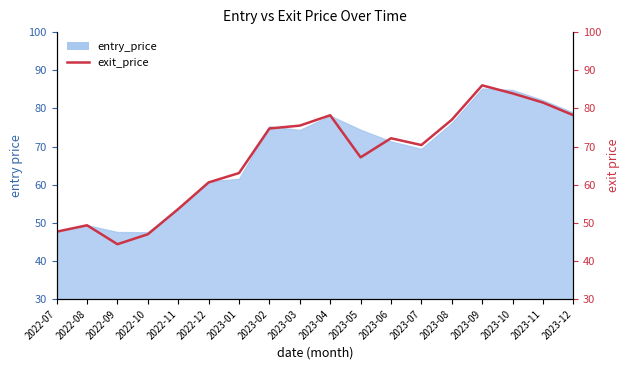

Reading left to right, what are all the values shown in this chart?

2022-07=47.7	2022-08=49.4	2022-09=44.4	2022-10=47.0	2022-11=53.6	2022-12=60.6	2023-01=63.0	2023-02=74.7	2023-03=75.5	2023-04=78.2	2023-05=67.2	2023-06=72.2	2023-07=70.4	2023-08=77.0	2023-09=86.0	2023-10=83.9	2023-11=81.5	2023-12=78.2